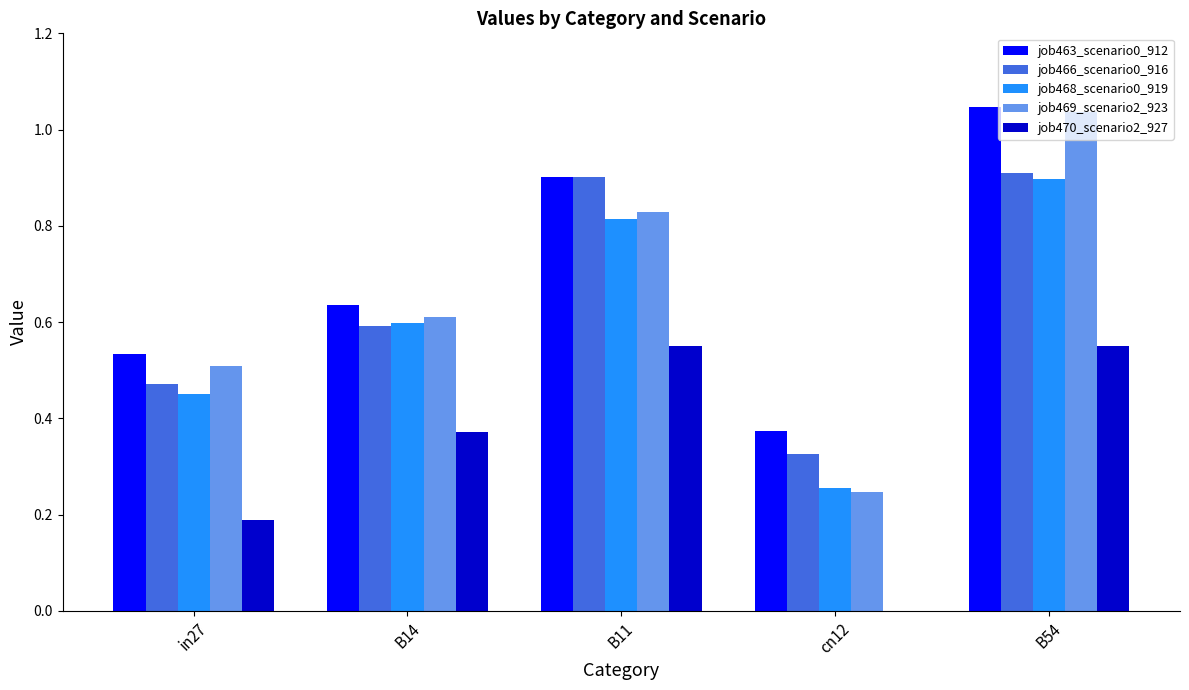

Which series changed the most between cn12 and B54?

job469_scenario2_923